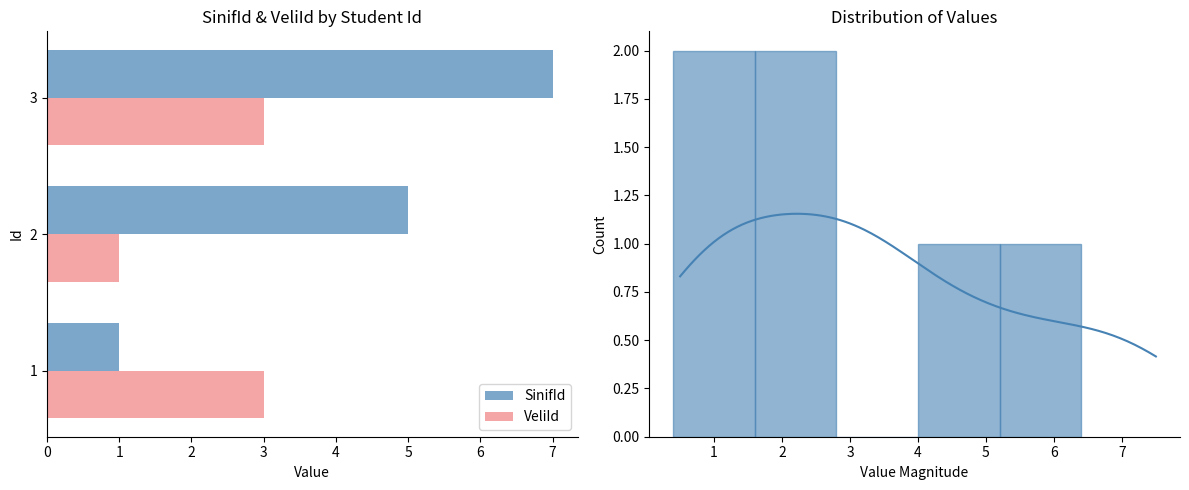

Is the value of SinifId at 1 greater than the value of VeliId at 1?

No